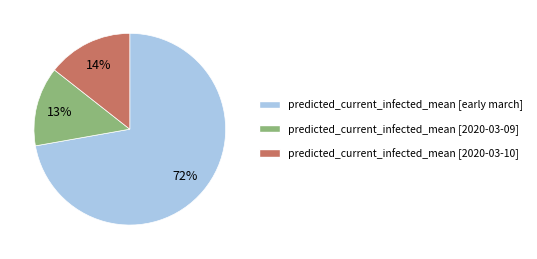

Count the number of slices in the pie.

3